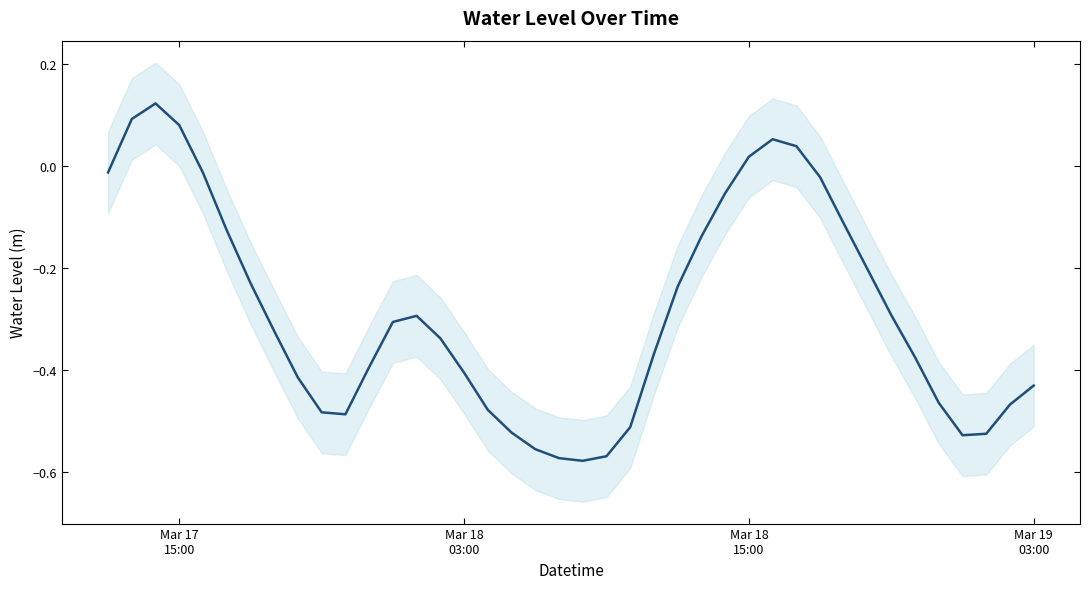

What is the minimum value shown in the chart?

-0.6